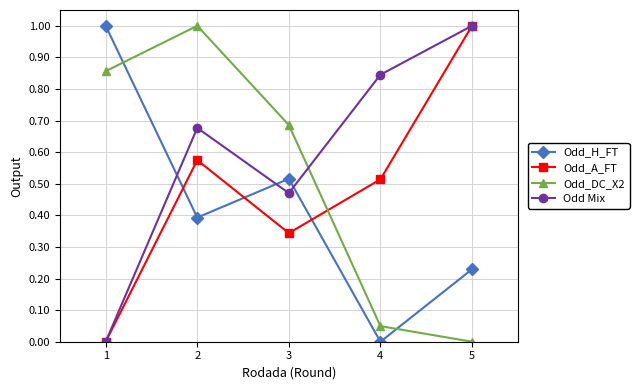

Which series has the largest total across all categories?

Odd Mix